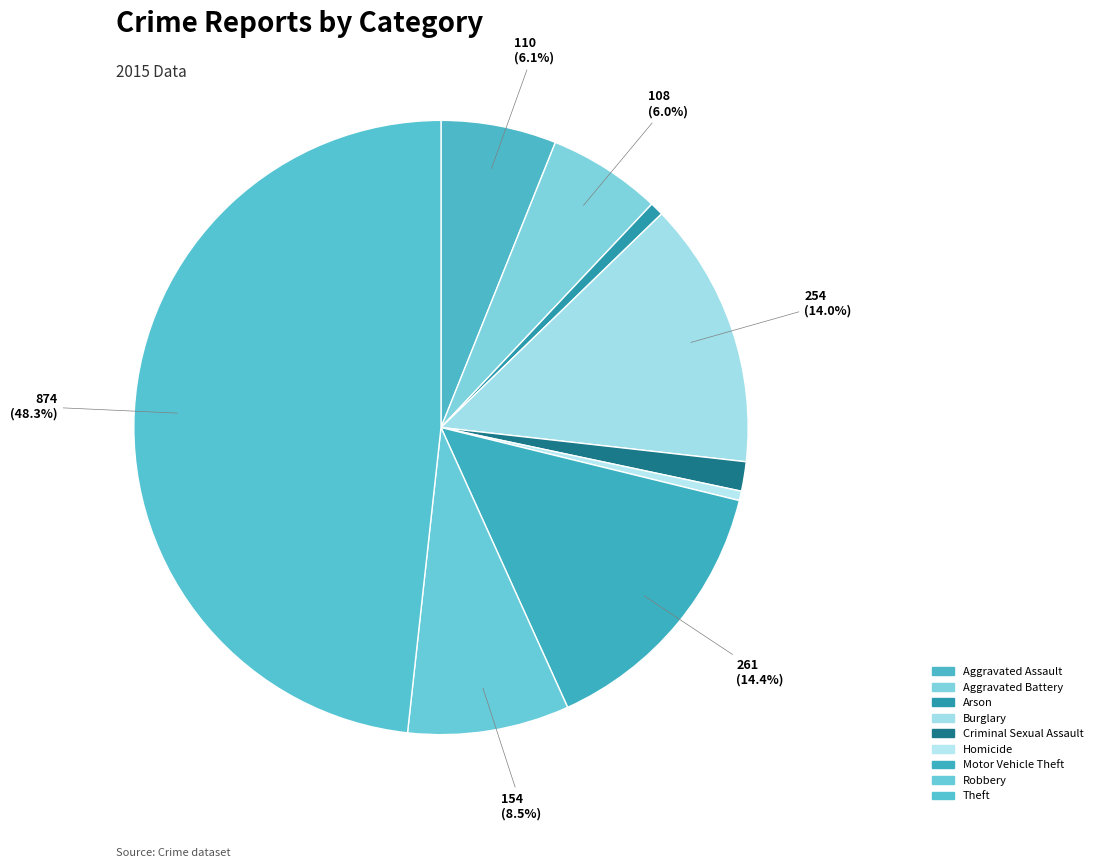

To the nearest percent, what percentage of the pie is Motor Vehicle Theft?

14%